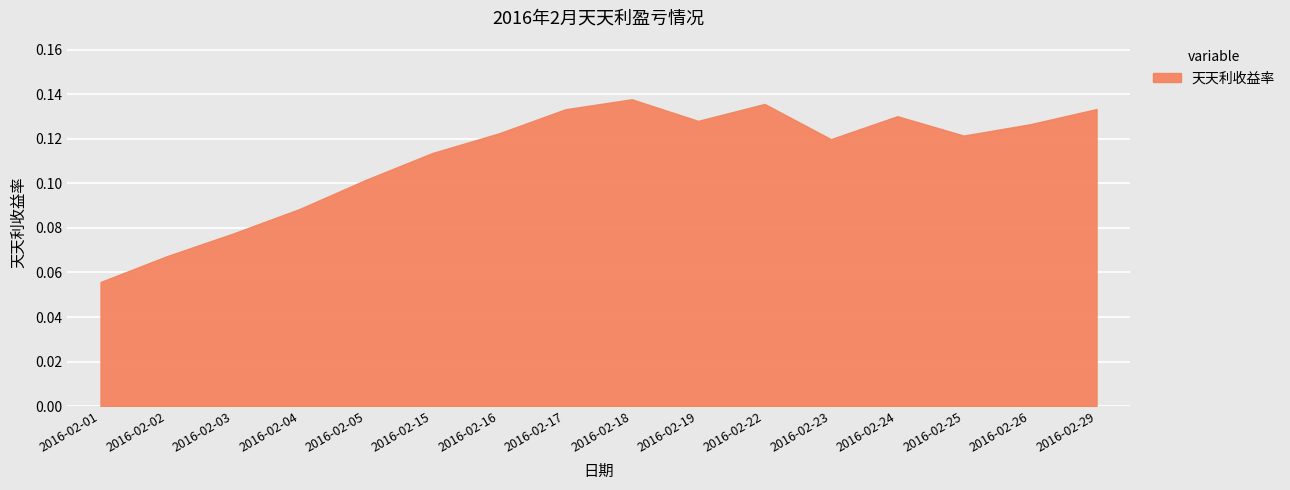

How many interior local valleys (lower than both neighbors) does the data have?

3